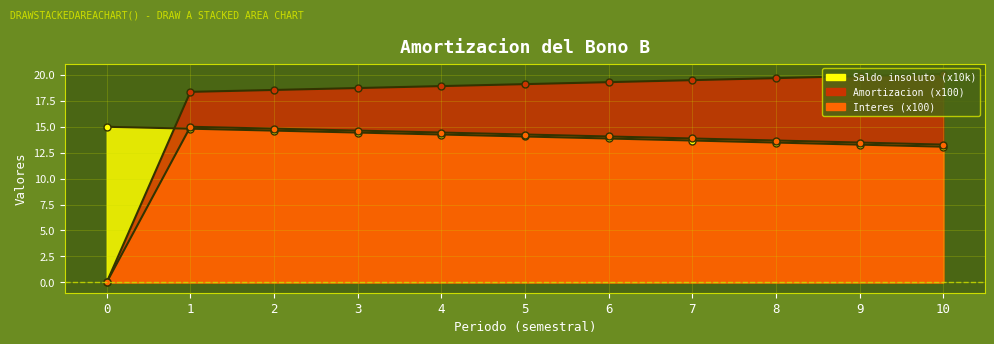

What is the difference between the highest and lowest values at 6?

5.4